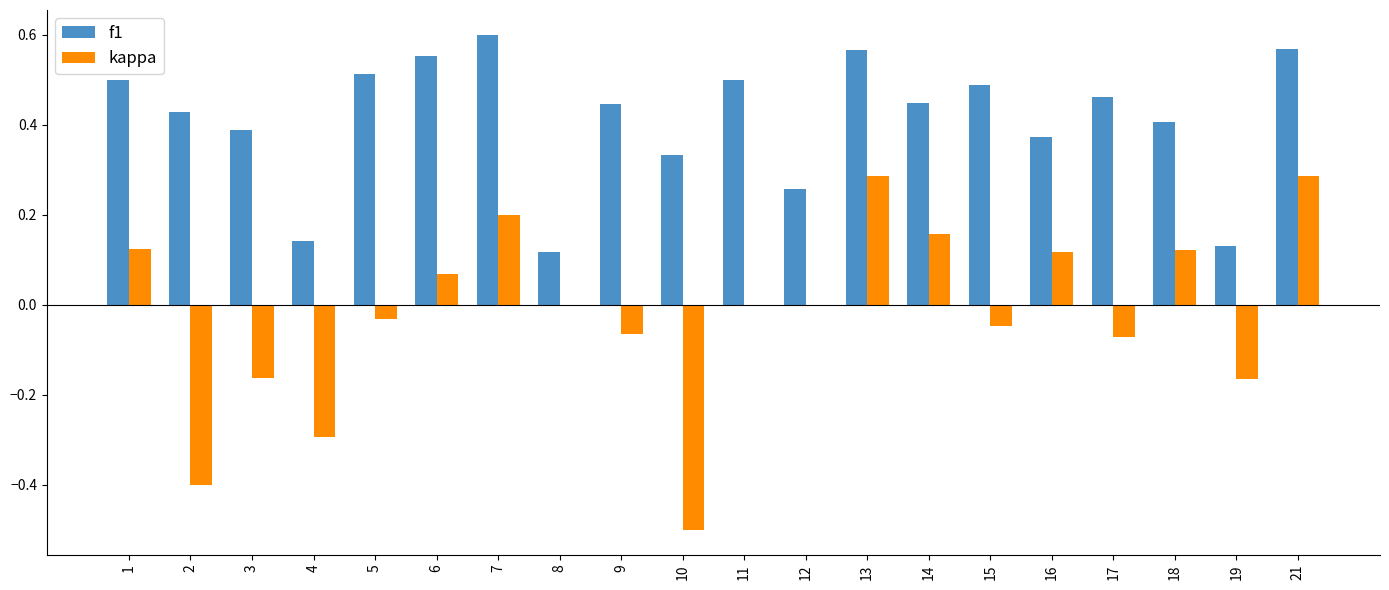

Is the value of f1 at 2 greater than the value of kappa at 17?

Yes